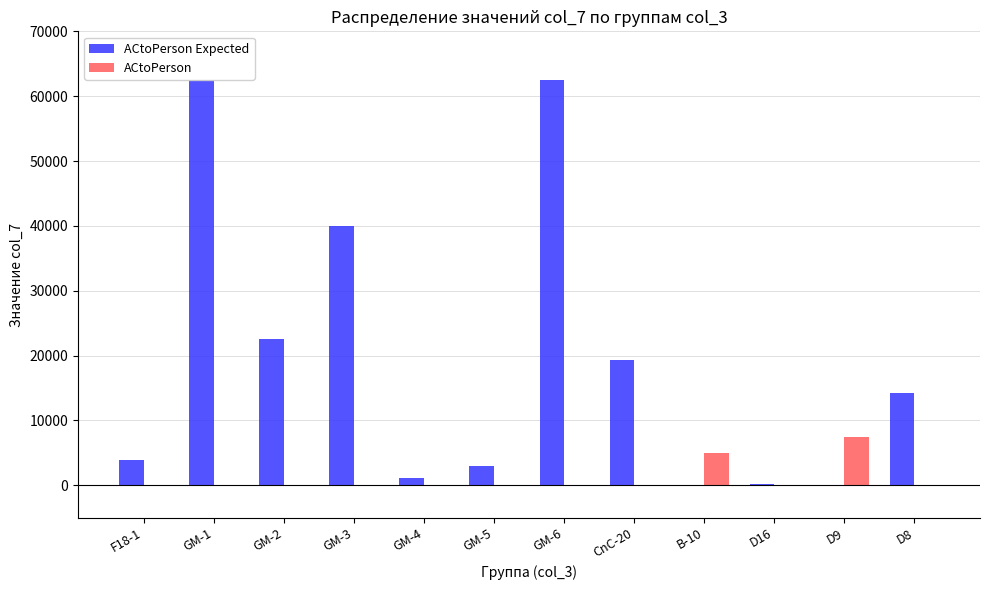

Which series changed the most between GM-2 and B-10?

ACtoPerson Expected